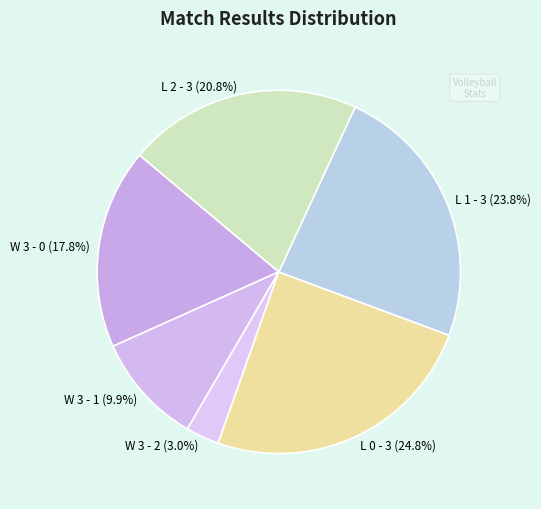

How many segments does this pie chart have?

6